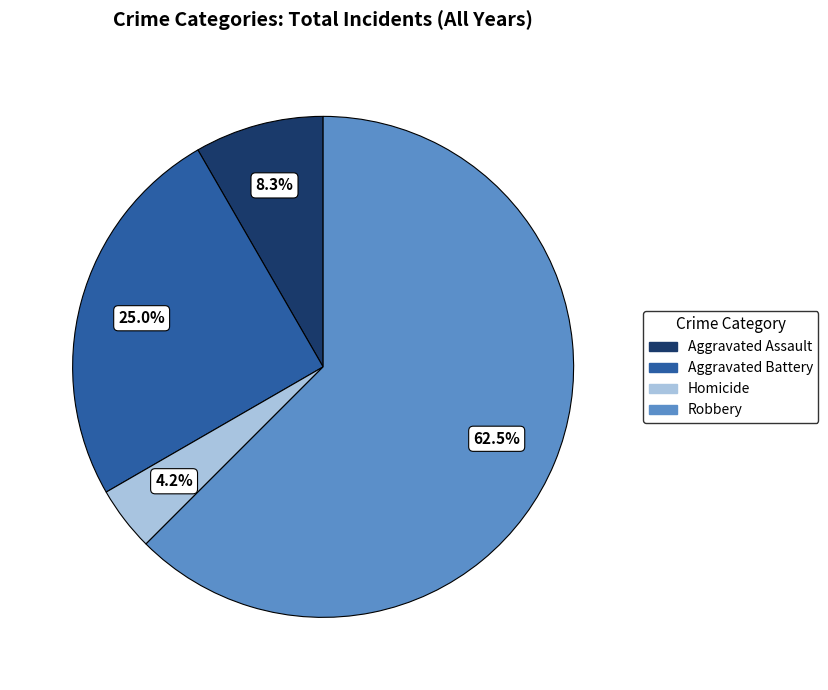

What is the largest slice in the pie chart?

Robbery